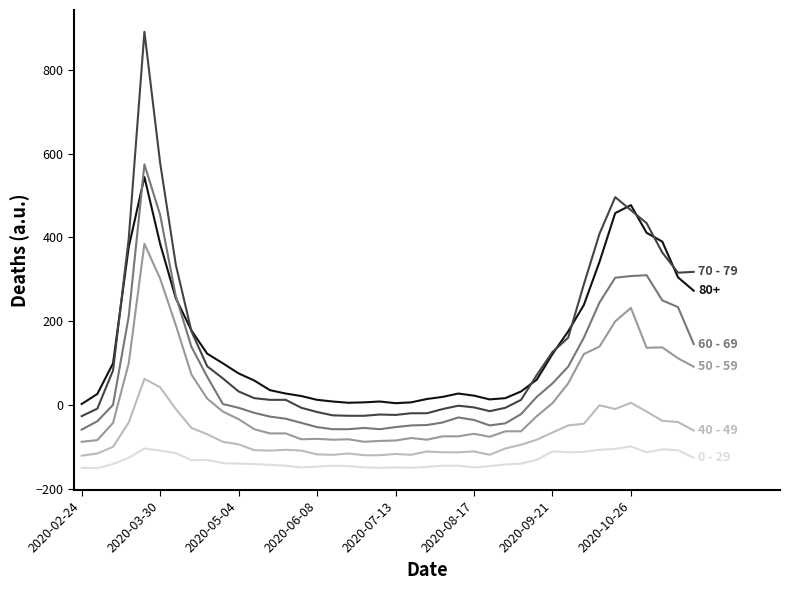

What is the smallest value displayed?

-150